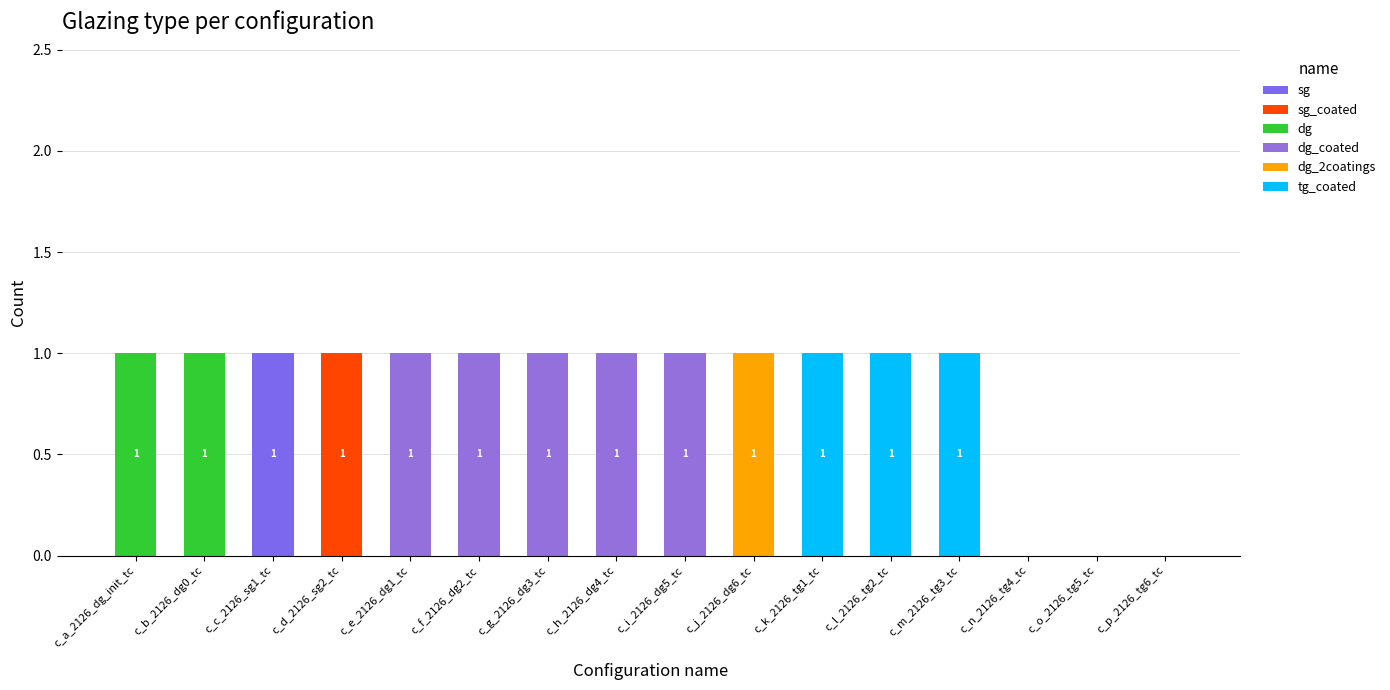

What is the label of the 7th bar from the left?

c_g_2126_dg3_tc